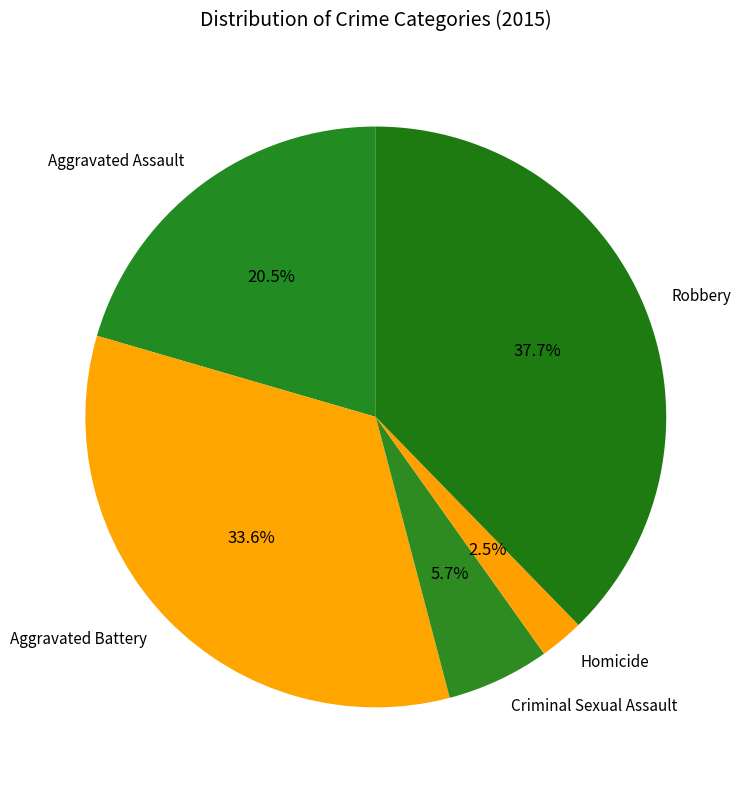

Which slice is the largest?

Robbery